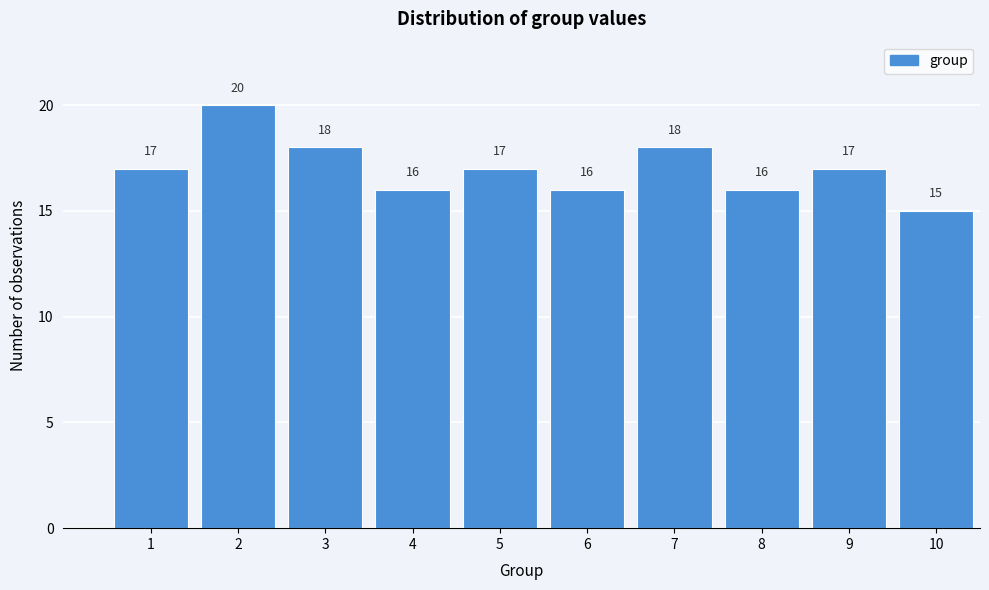

Reading left to right, what are all the values shown in this chart?

17	20	18	16	17	16	18	16	17	15